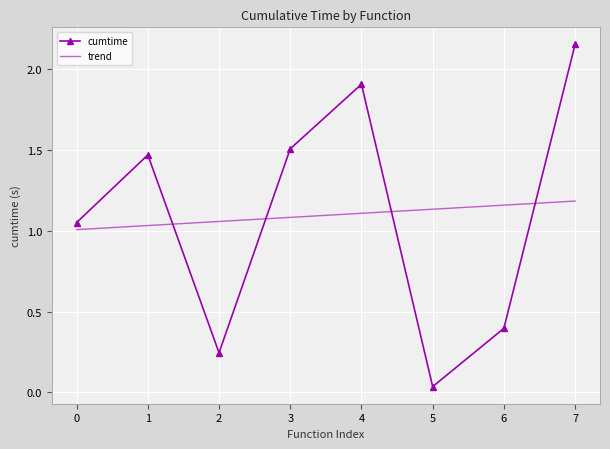

How many intersections are there between cumtime and trend?

4